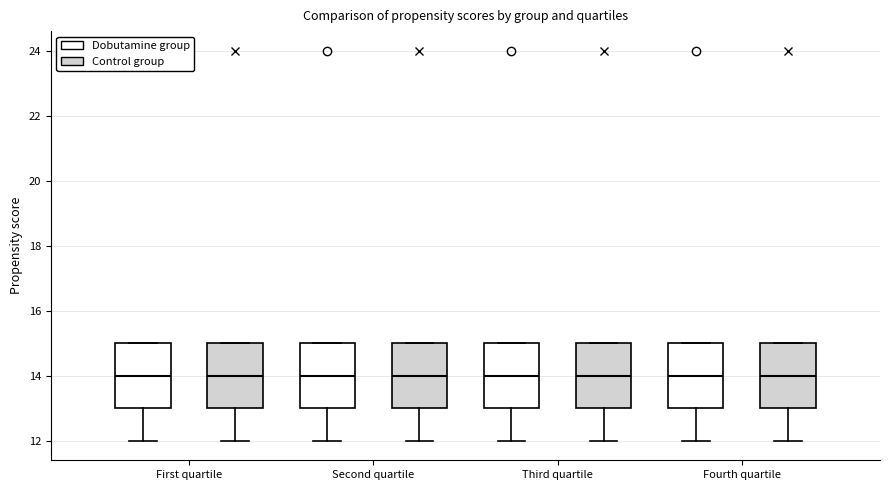

Reading left to right, transcribe this box plot: for each box, give where its median line is, the range the box spans, and where its two whiskers end, as read against the y-axis. The values are not printed on the chart, so give them approximately, as read against the axis.

First quartile (Dobutamine group): median 14, box 13 to 15, whiskers 12 to 15
First quartile (Control group): median 14, box 13 to 15, whiskers 12 to 15
Second quartile (Dobutamine group): median 14, box 13 to 15, whiskers 12 to 15
Second quartile (Control group): median 14, box 13 to 15, whiskers 12 to 15
Third quartile (Dobutamine group): median 14, box 13 to 15, whiskers 12 to 15
Third quartile (Control group): median 14, box 13 to 15, whiskers 12 to 15
Fourth quartile (Dobutamine group): median 14, box 13 to 15, whiskers 12 to 15
Fourth quartile (Control group): median 14, box 13 to 15, whiskers 12 to 15